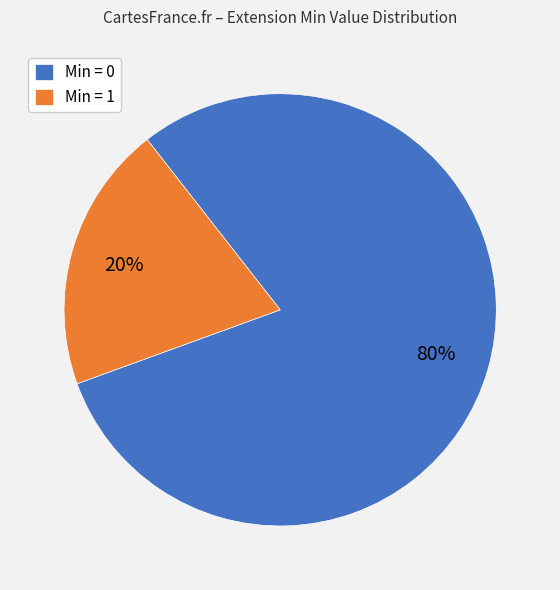

What is the majority slice?

Min = 0